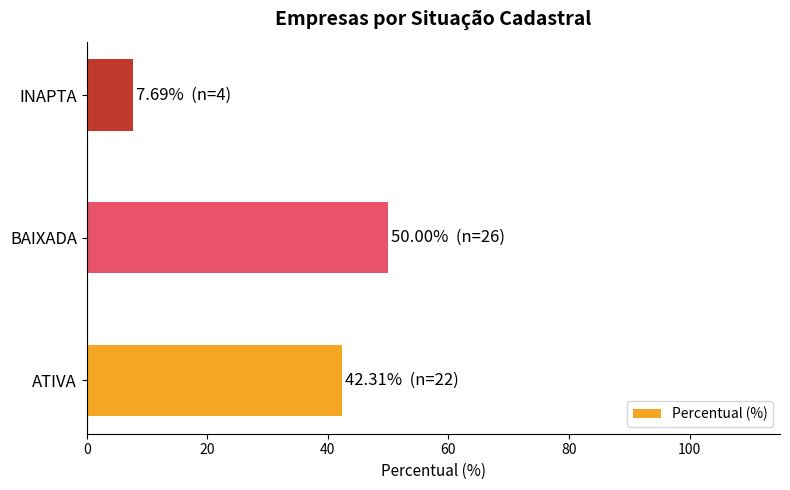

Count the number of categories in the chart.

3